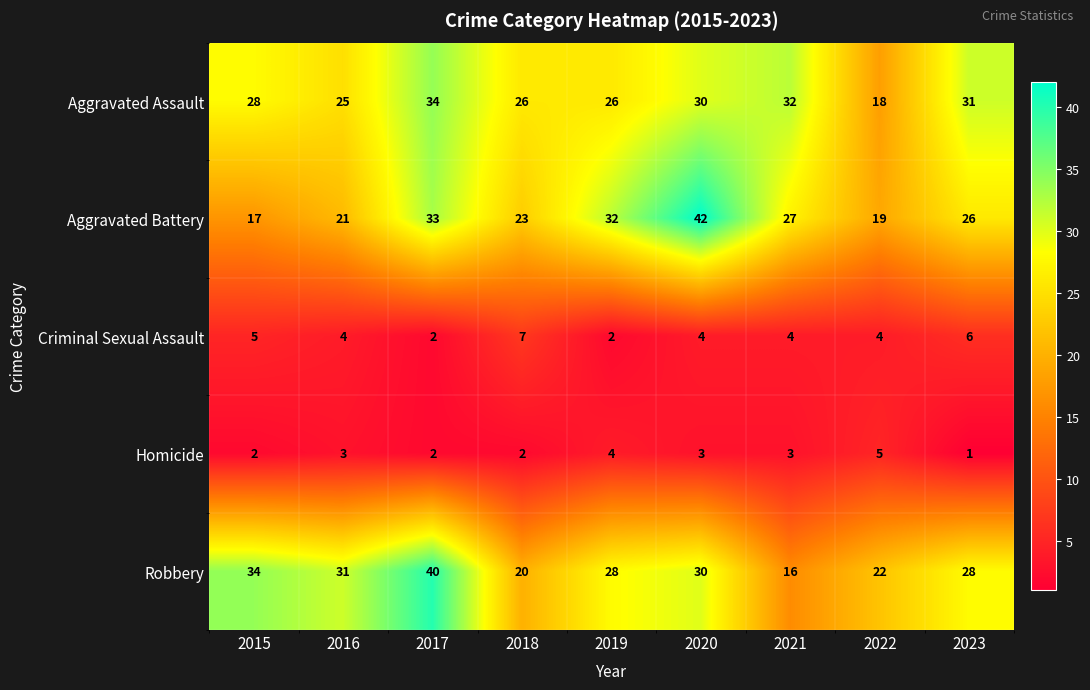

What is the difference between the maximum and second lowest values in the Aggravated Assault series?

9